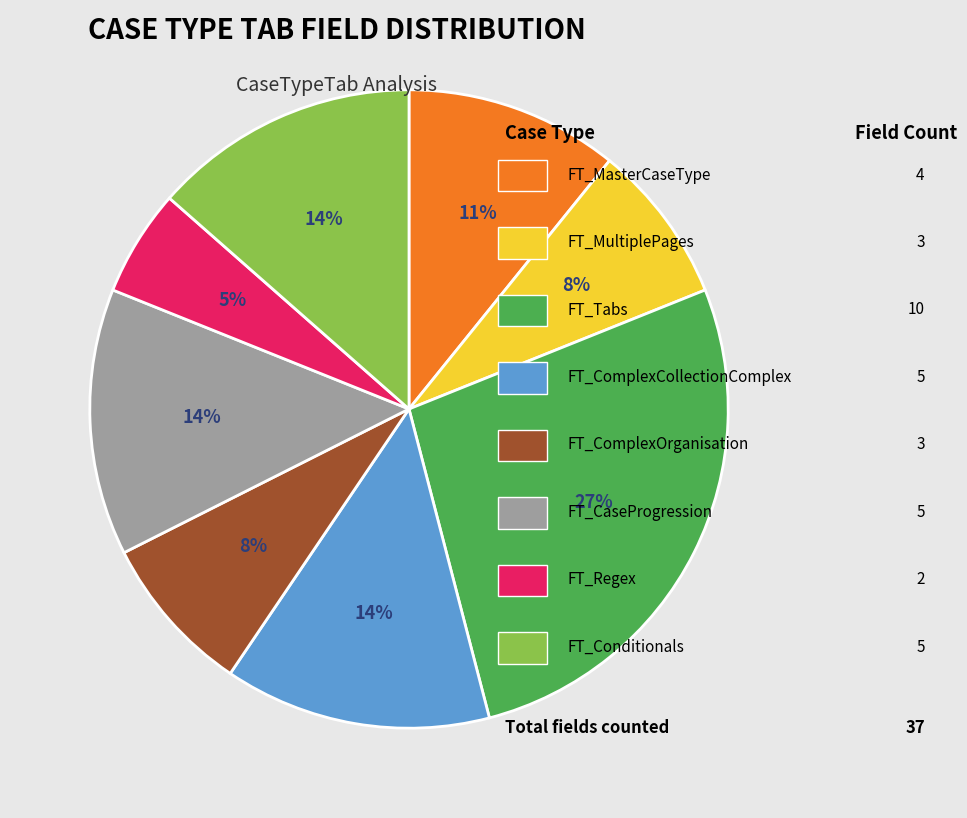

To the nearest percent, what is the difference between the largest and smallest slice percentages?

22%